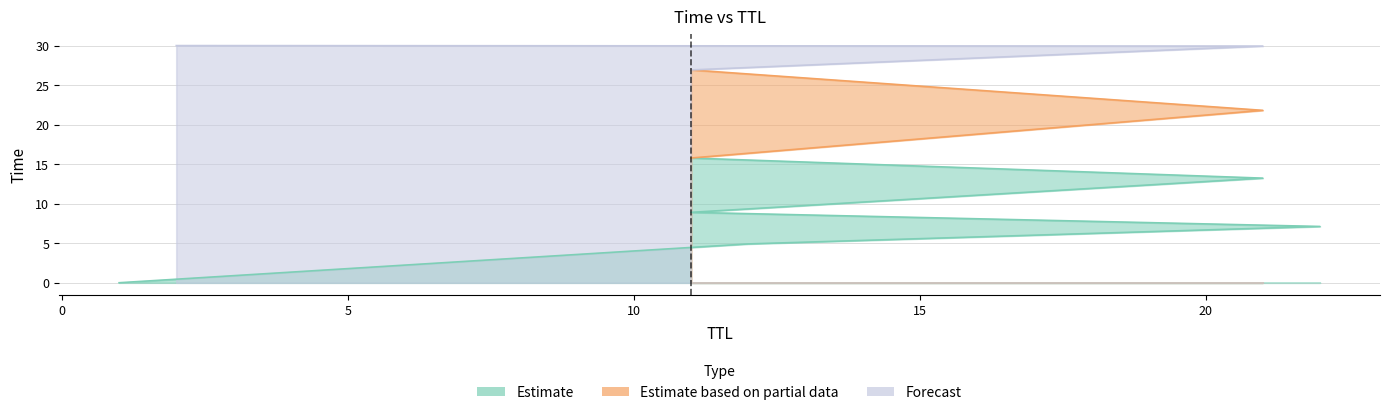

The value at 12 is 2.1. True or false?

False